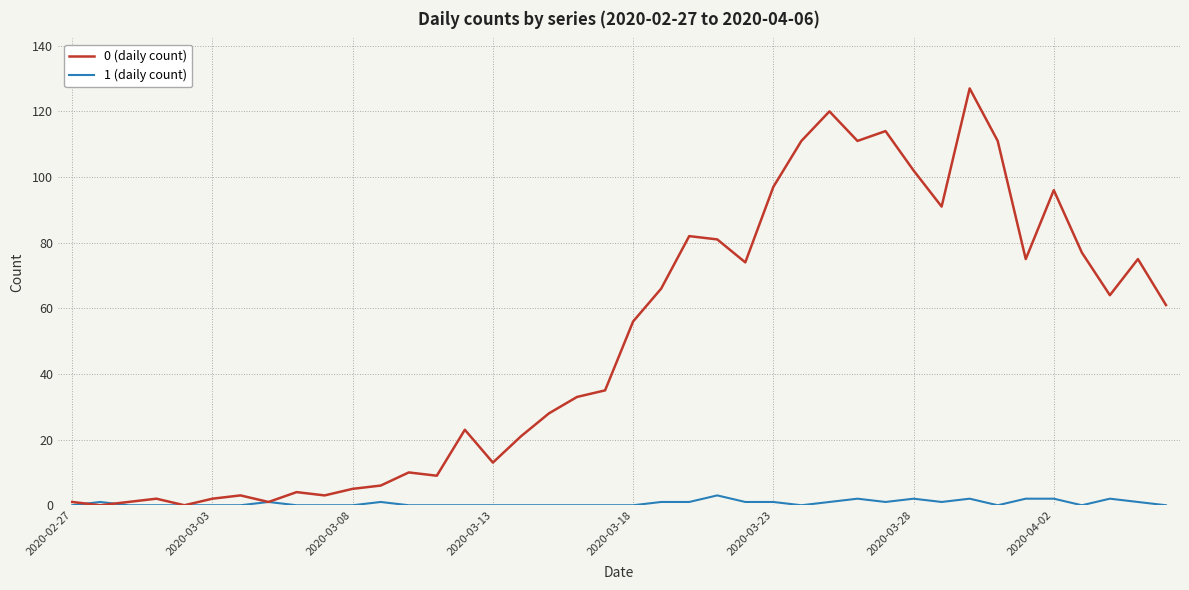

Which series has the largest range (max minus min)?

0 (daily count)